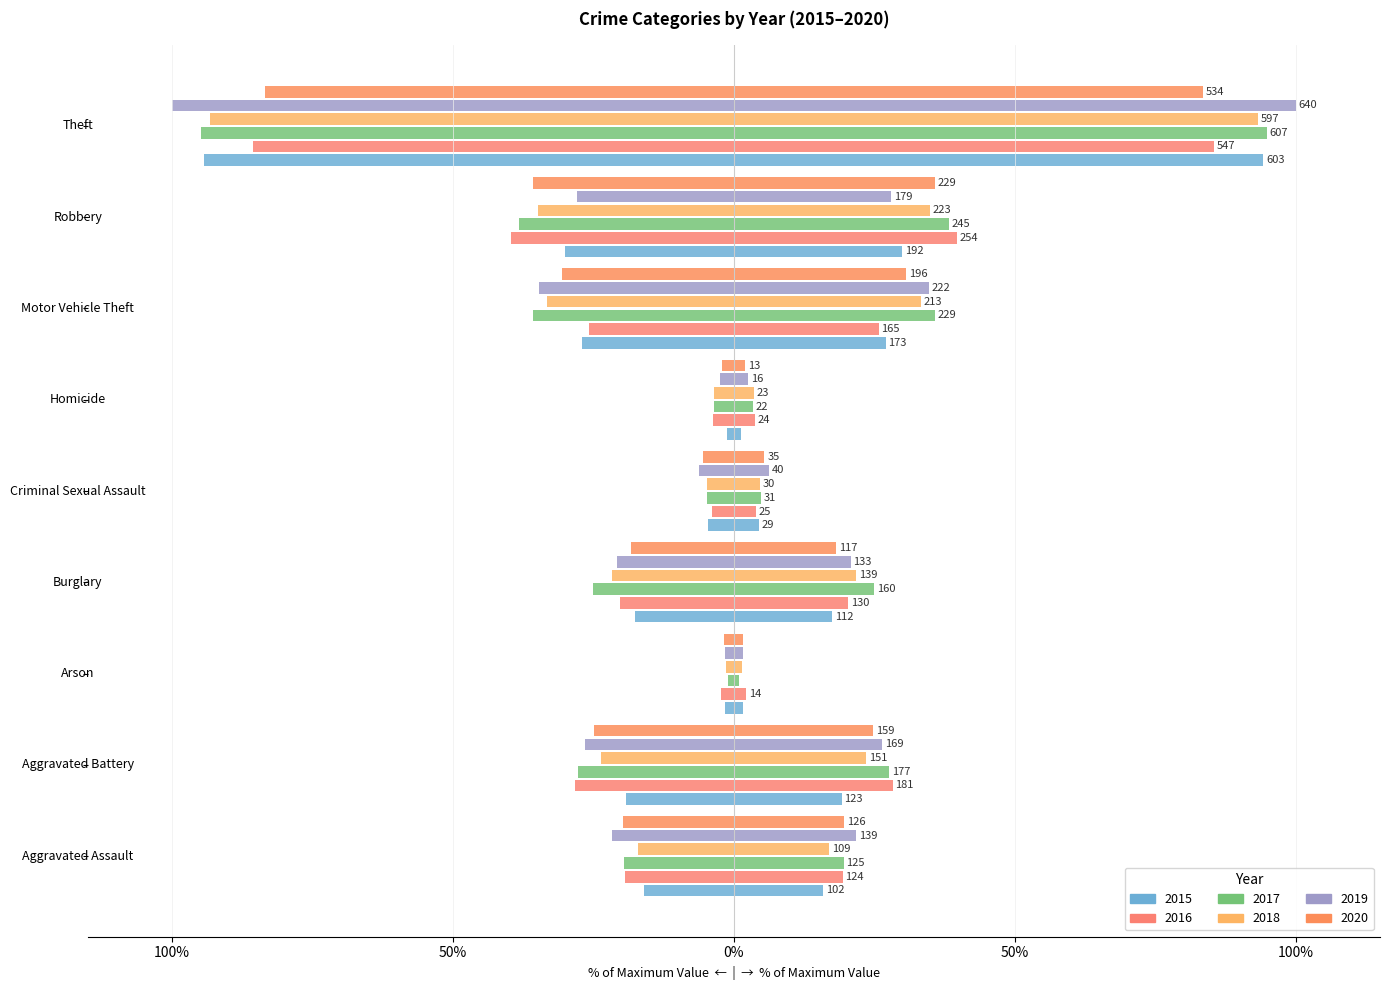

Which series changed the most between Aggravated Assault and Homicide?

2019